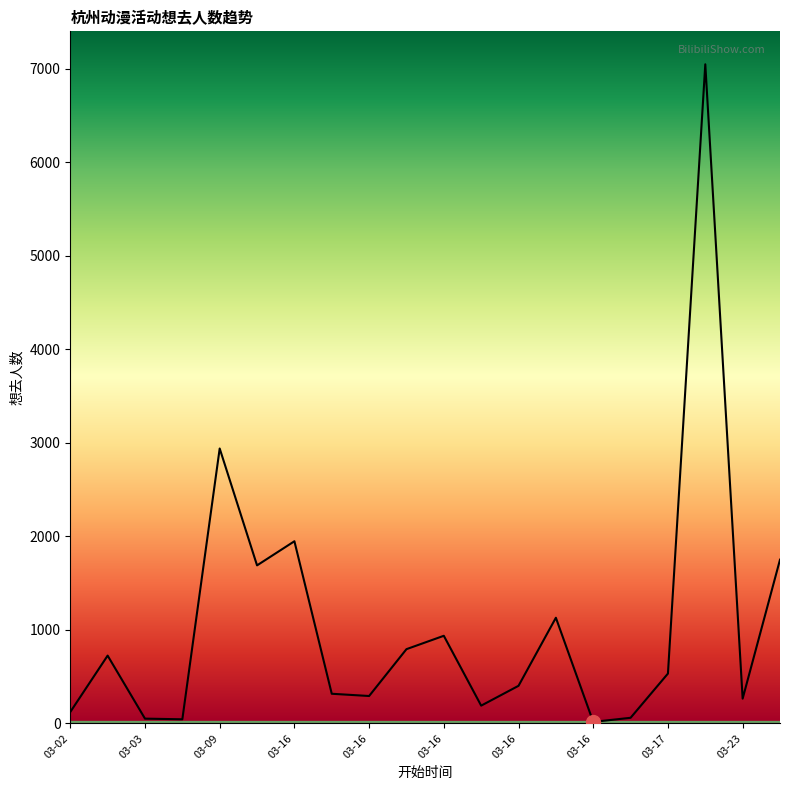

What is the maximum value shown in the chart?

7050